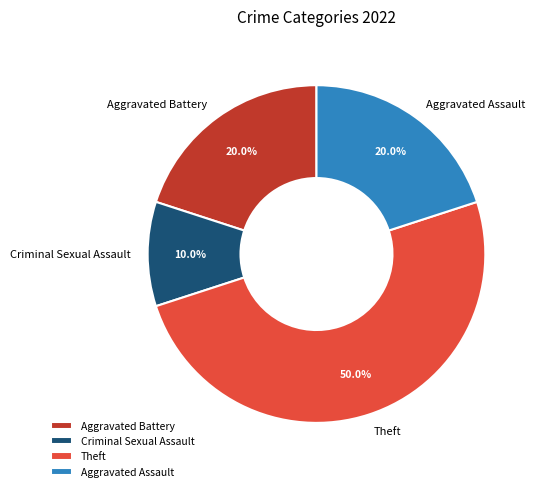

Does Aggravated Assault account for over 50% of the chart?

No